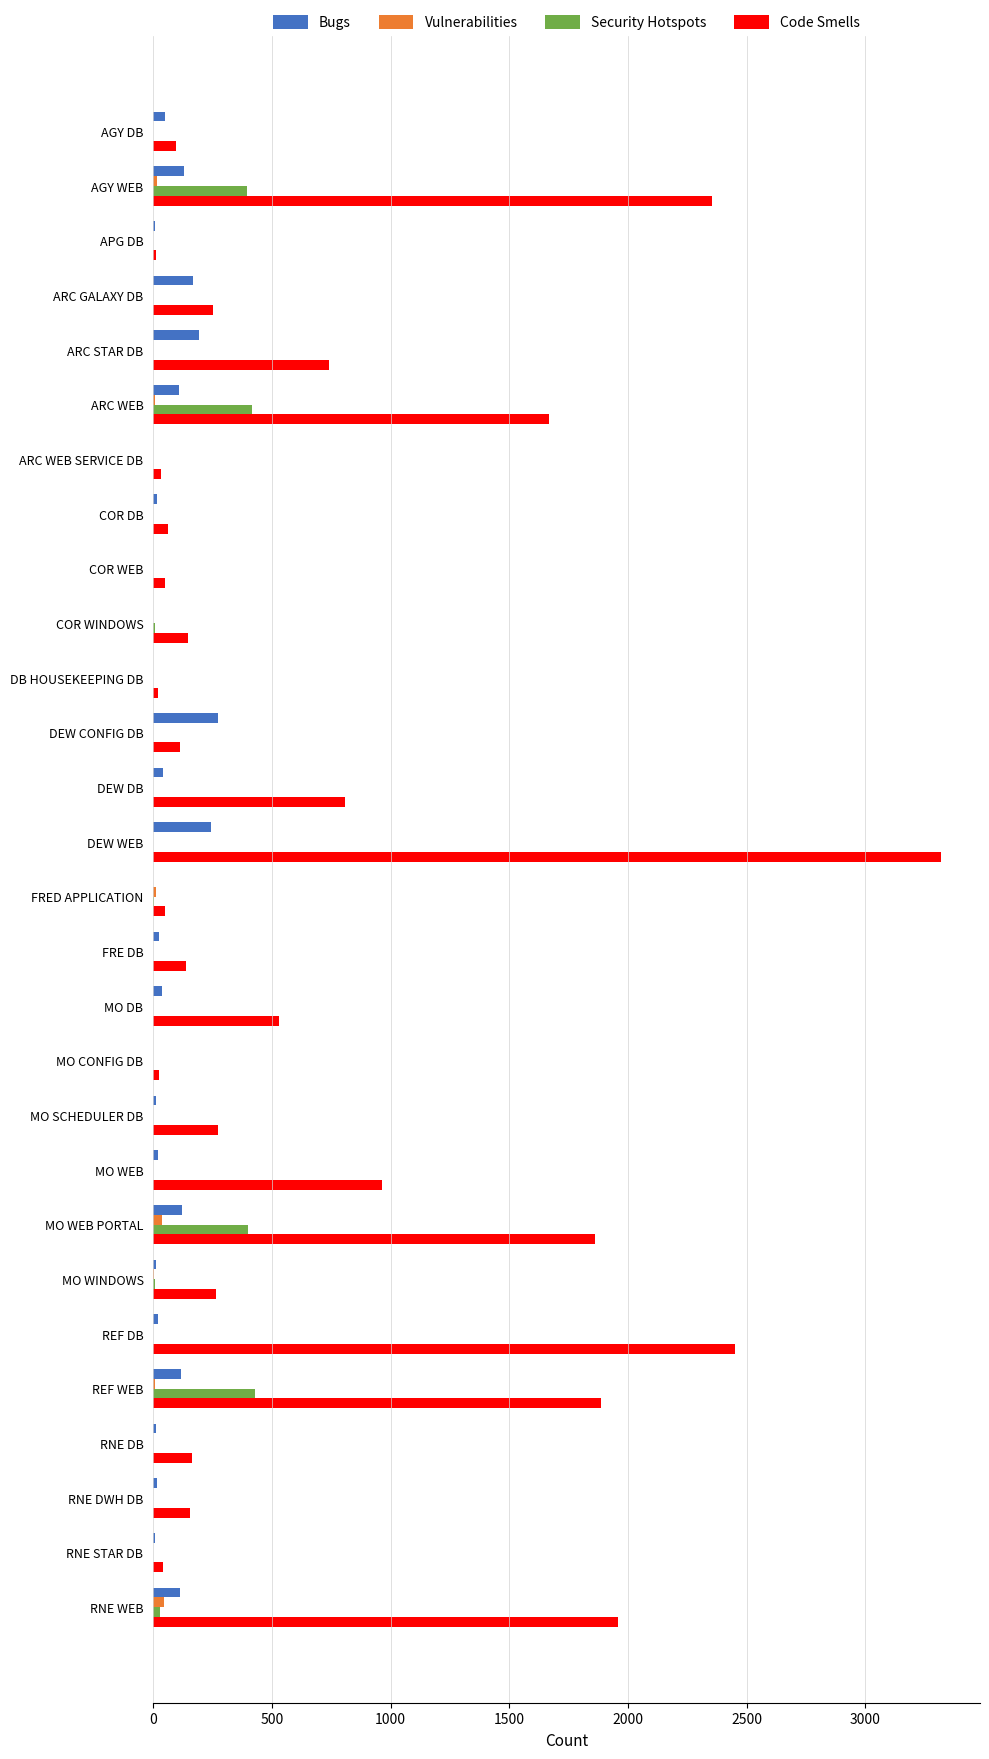

What is the sum of all Code Smells values?

20439